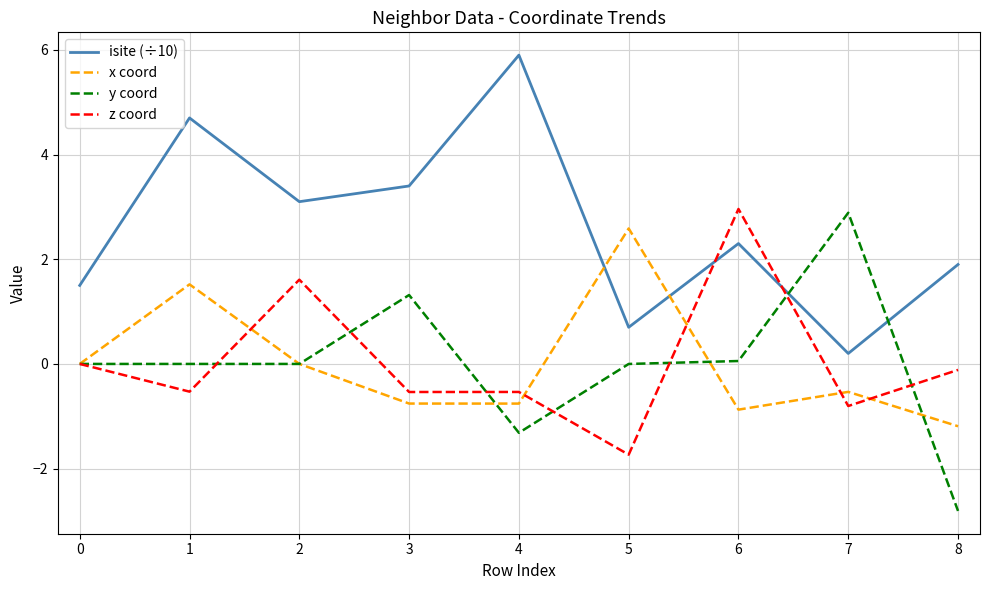

True or false: x coord and isite (÷10) intersect in this chart.

True